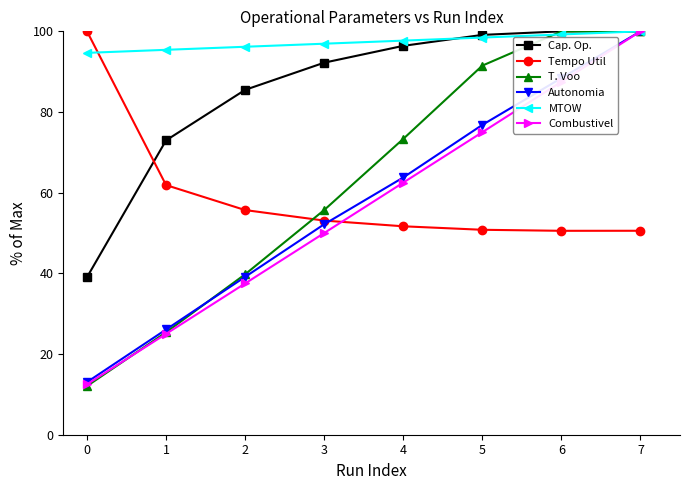

How many distinct data groups are displayed?

6